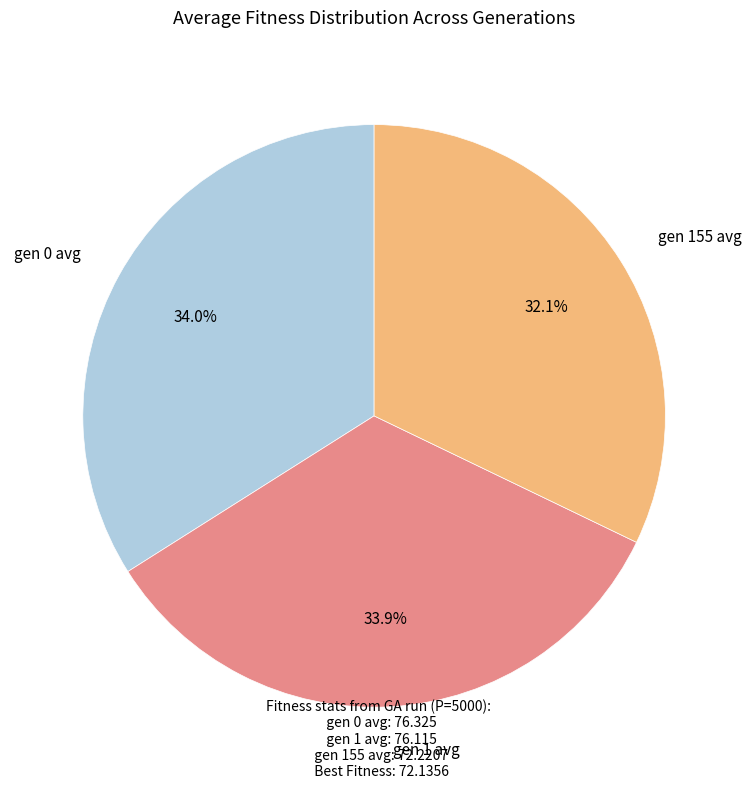

Is there a majority slice in this chart?

No